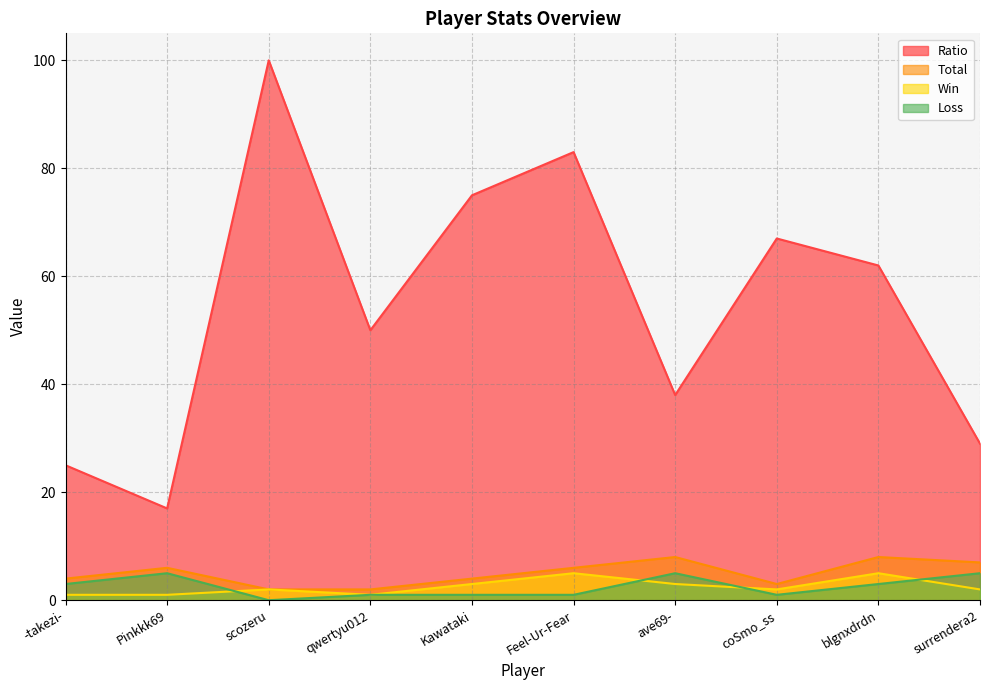

At -takezi-, list the series in order from largest to smallest.

Ratio, Total, Loss, Win